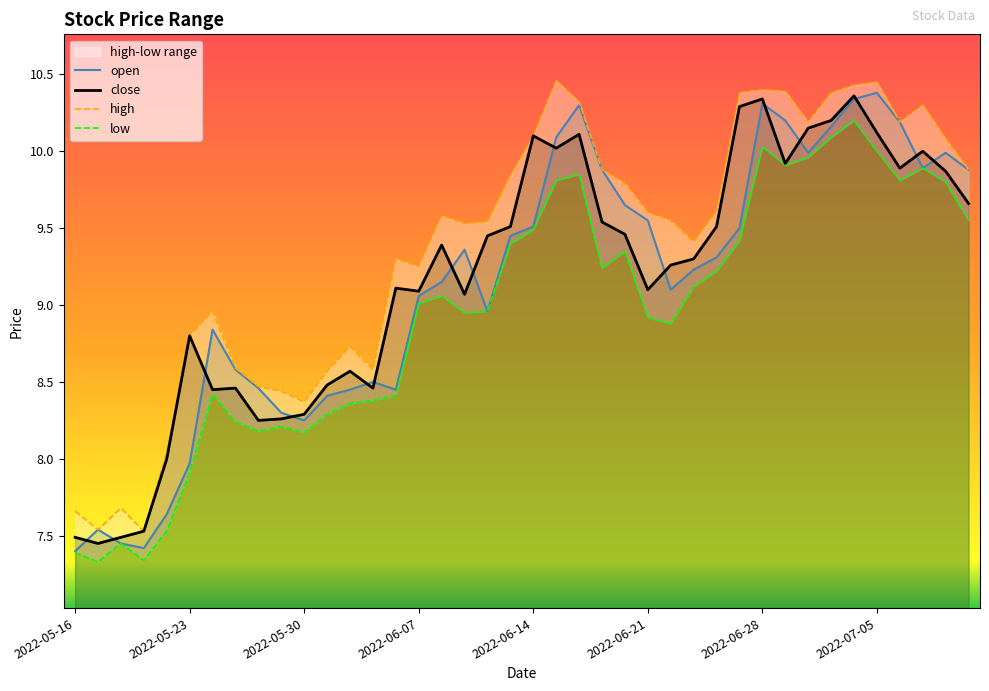

What is the minimum value for open?

7.4